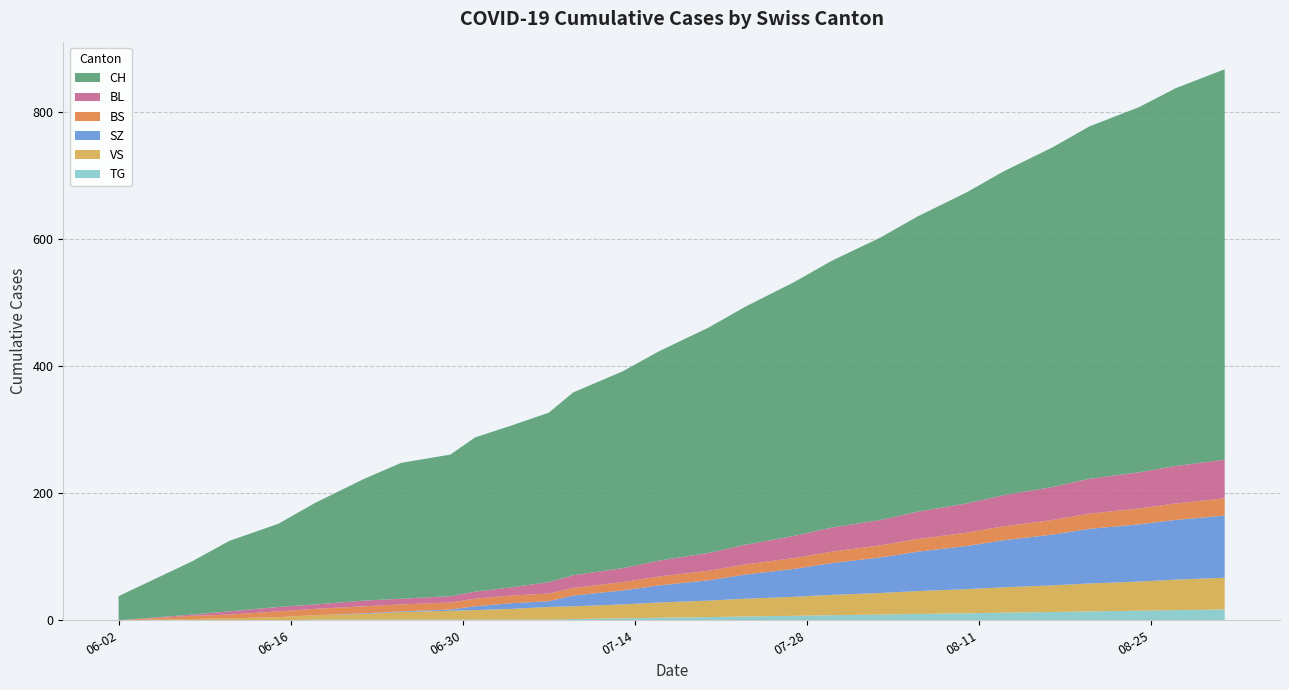

Reading left to right, extract all data points from this chart.

BL: 0	2	5	7	7	9	9	10	11	13	18	20	22	25	28	31	35	38	40	43	46	49	52	55	57	59	61
BS: 0	5	6	9	10	11	11	11	12	12	12	12	13	14	15	16	17	18	19	20	21	22	23	24	25	26	27
SZ: 0	0	0	0	0	1	1	2	6	9	9	17	22	27	32	38	44	50	56	62	68	74	80	86	90	94	98
VS: 0	2	3	5	7	9	12	14	15	17	20	20	22	24	26	28	30	32	34	36	38	40	42	44	46	48	50
TG: 0	0	0	0	1	1	1	1	1	1	1	2	3	4	5	6	7	8	9	10	11	12	13	14	15	16	17
CH: 38	84	111	131	160	192	214	223	243	255	267	288	310	330	355	375	400	420	445	465	490	510	535	555	575	595	615